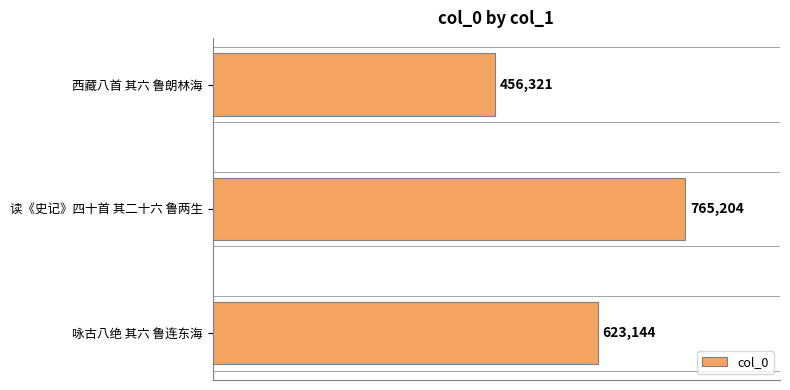

Read the value at 读《史记》四十首 其二十六 鲁两生, to the nearest 10.

765200